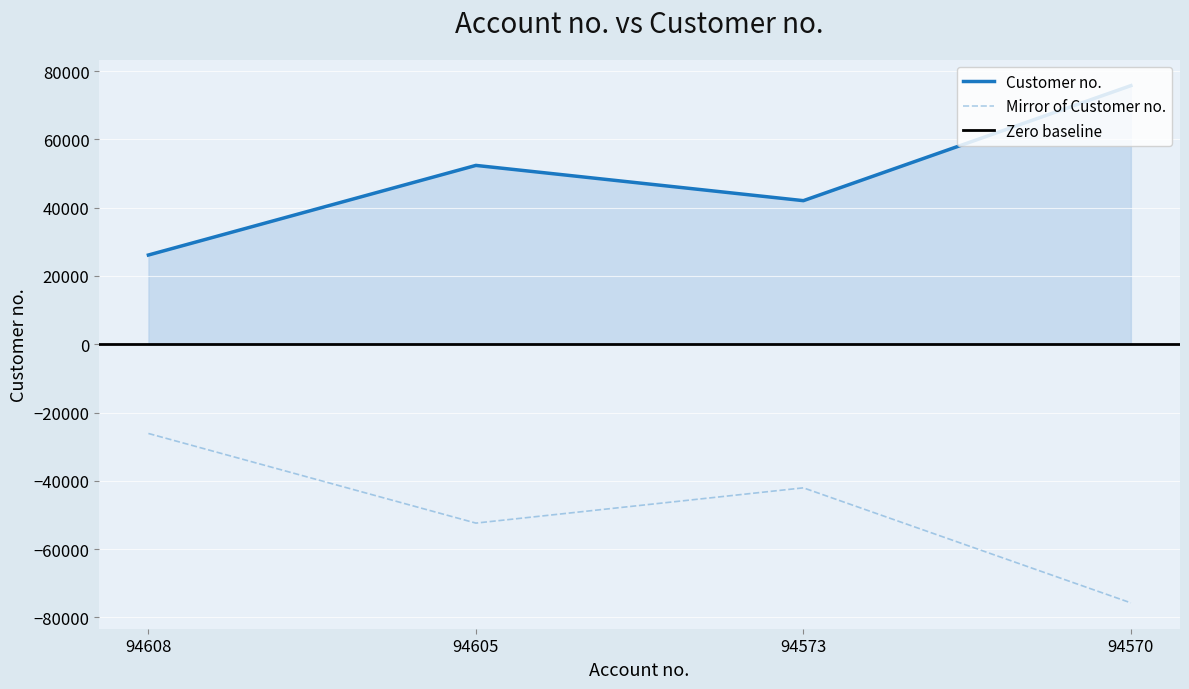

Rank the categories by value from highest to lowest.

94570, 94605, 94573, 94608